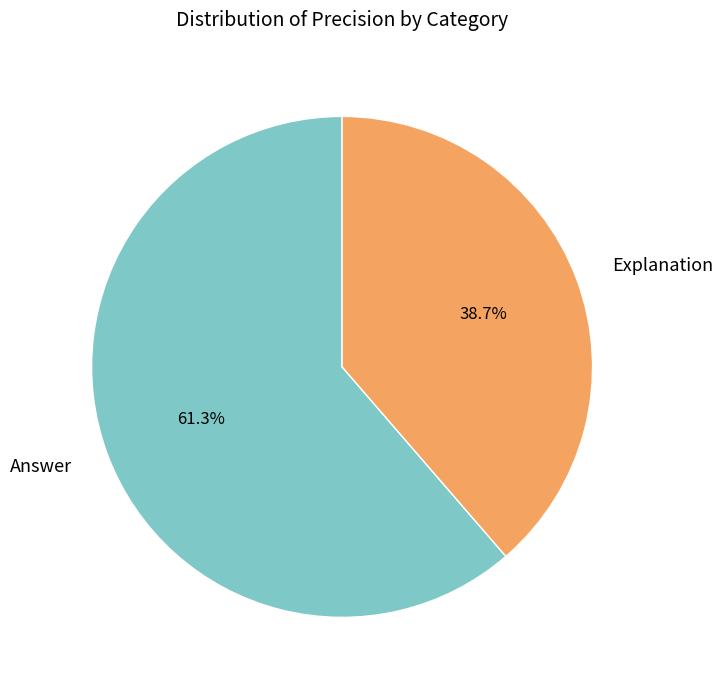

What portion of the pie excludes Answer?

38.7%